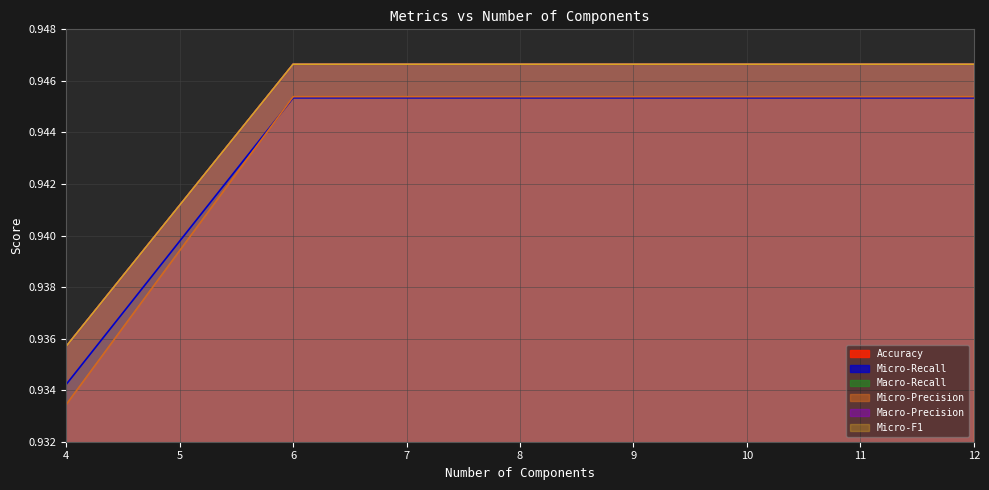

List the labels in order of Macro-Precision value, smallest first.

4, 6, 8, 10, 12